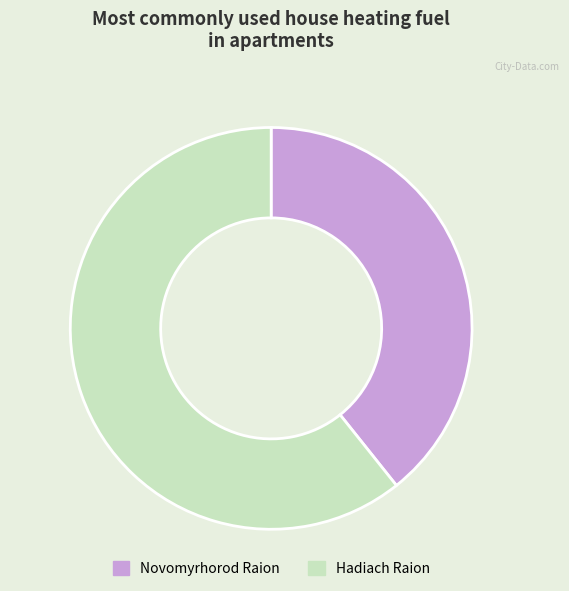

How many slices are in this pie chart?

2